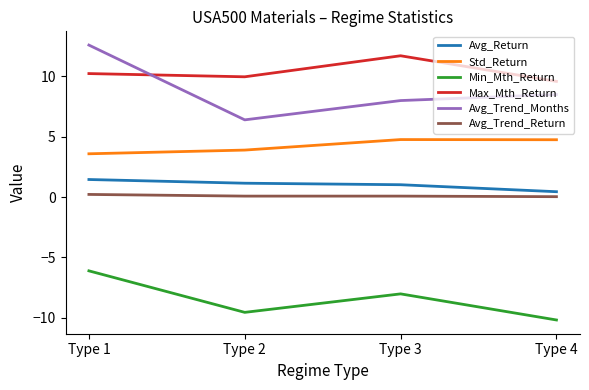

Which series has the largest total across all categories?

Max_Mth_Return